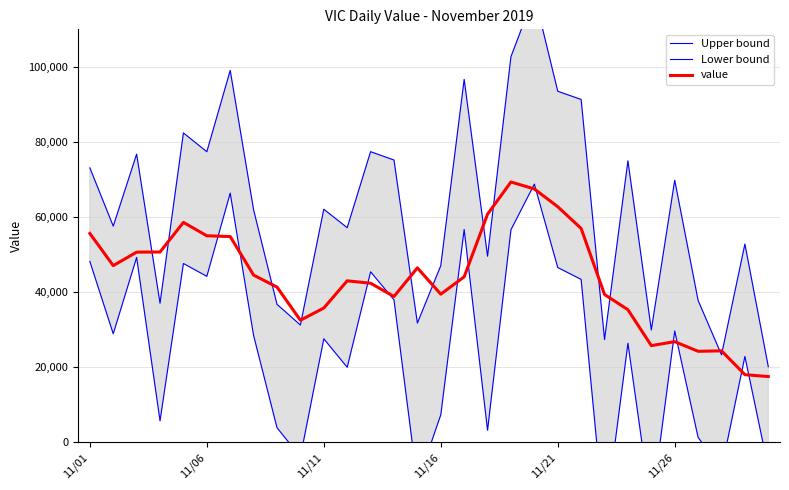

What is the maximum value for value?

69338.2